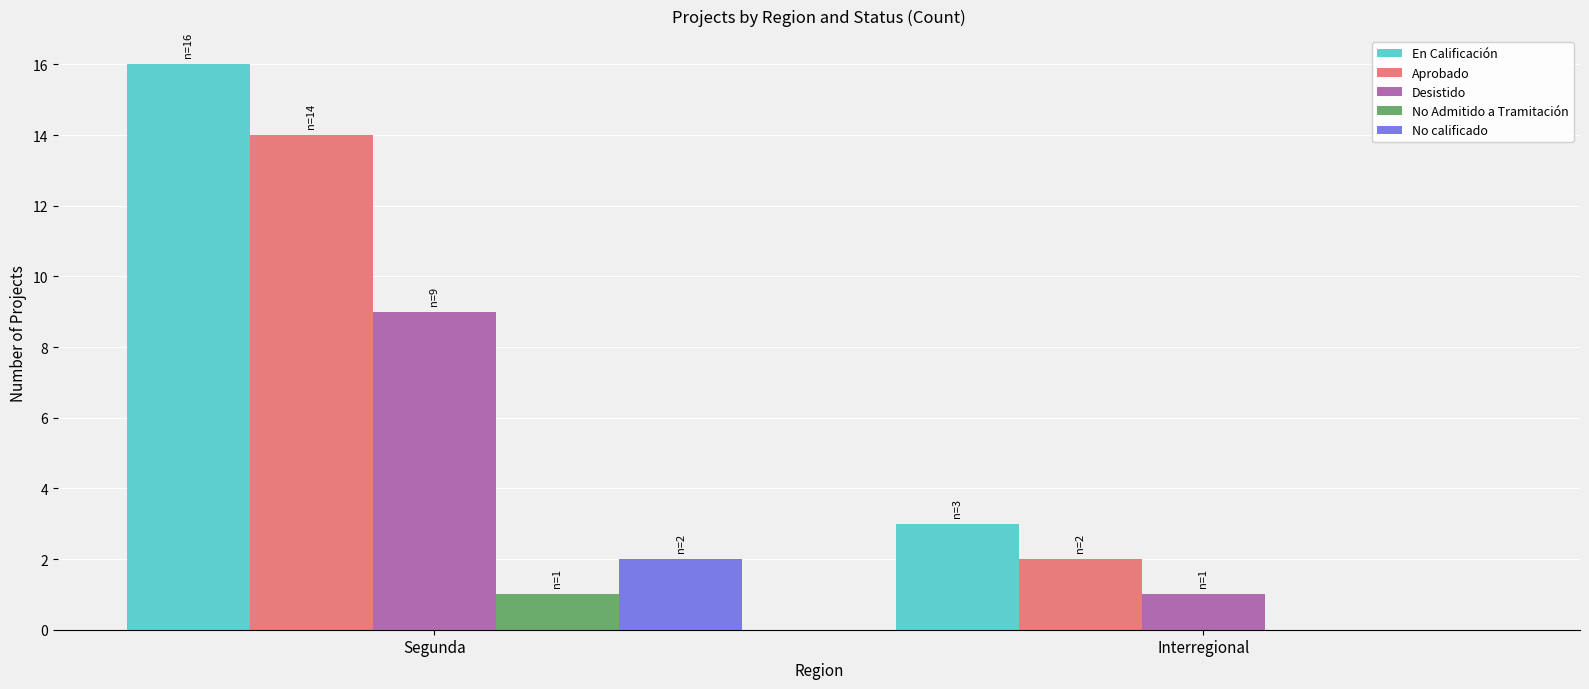

At which label is En Calificación closest to 9?

Interregional